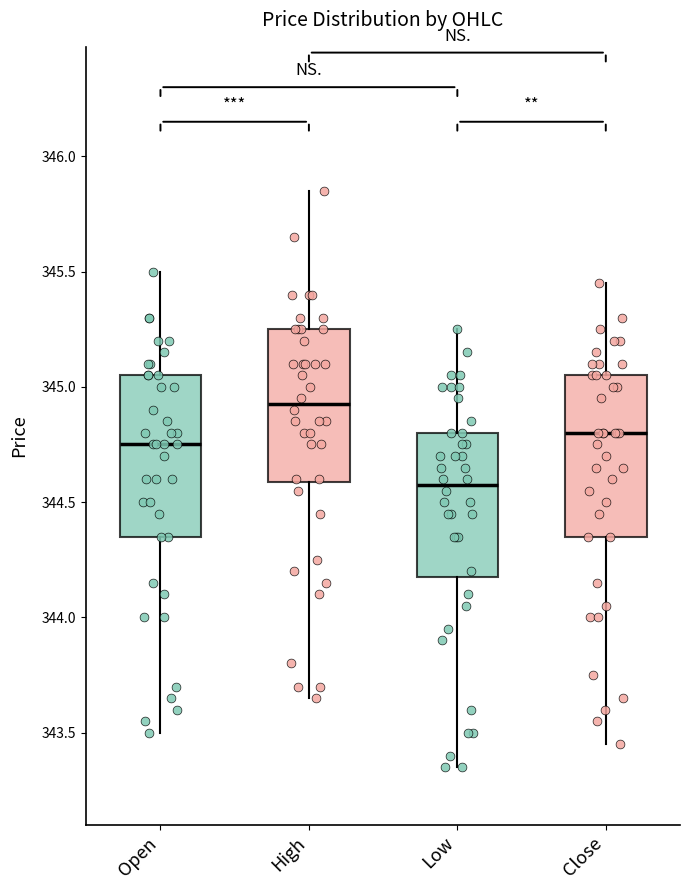

Reading left to right, transcribe this box plot: for each box, give where its median line is, the range the box spans, and where its two whiskers end, as read against the y-axis. The values are not printed on the chart, so give them approximately, as read against the axis.

Open: median 344.75, box 344.35 to 345.05, whiskers 343.50 to 345.50
High: median 344.95, box 344.60 to 345.25, whiskers 343.65 to 345.85
Low: median 344.60, box 344.20 to 344.80, whiskers 343.35 to 345.25
Close: median 344.80, box 344.35 to 345.05, whiskers 343.45 to 345.45